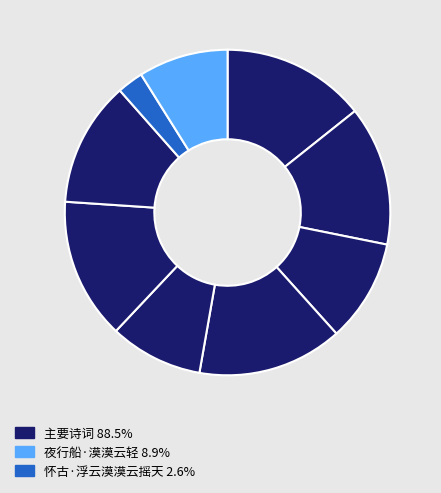

Is there a majority slice in this chart?

No